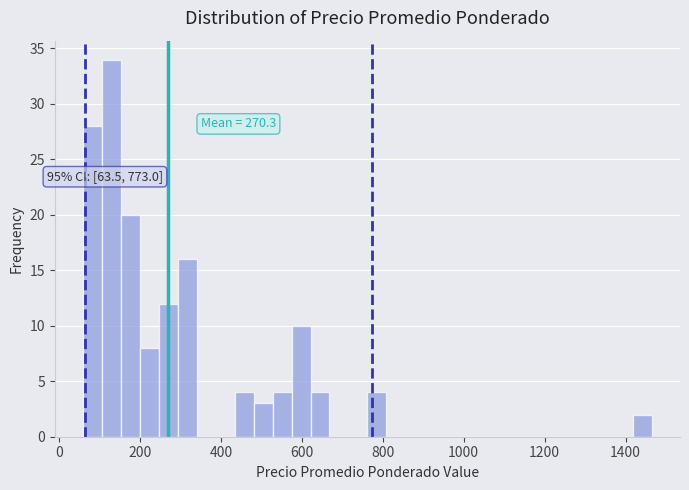

Read against the x-axis, roughly where is the centre of the tallest bar?

140